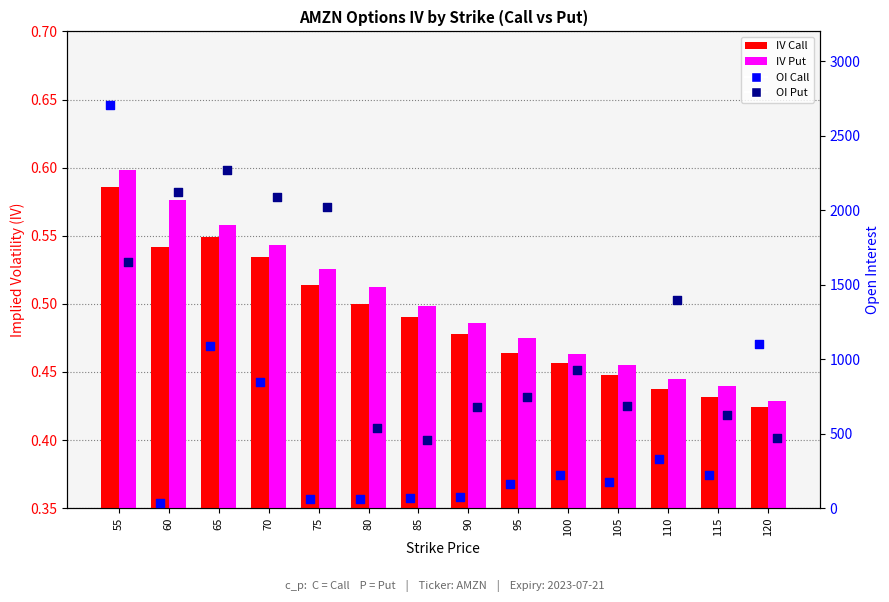

At how many categories does at least one series exceed 1256?

6